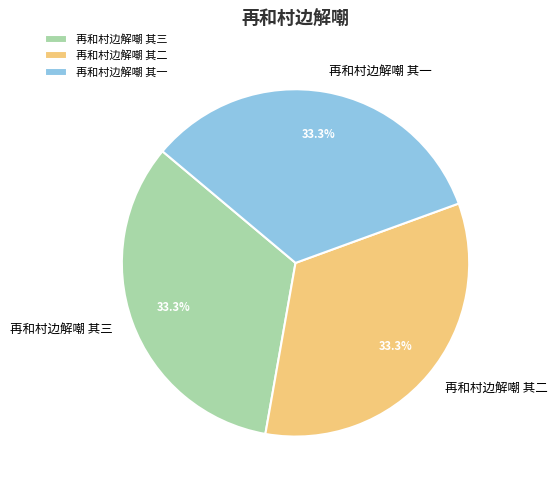

What percentage is NOT represented by 再和村边解嘲 其一?

66.7%